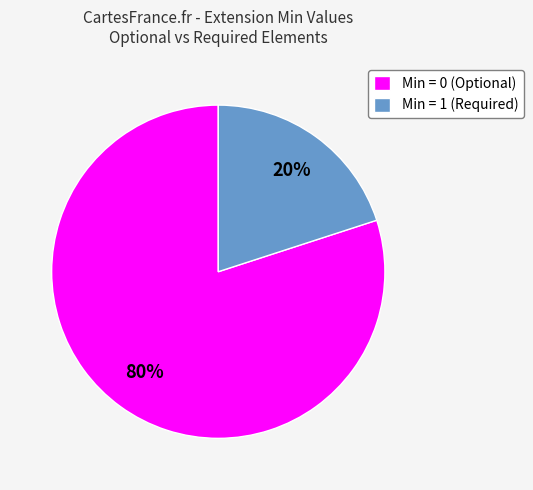

Is it true that Min = 0 (Optional) is 80% of the pie?

True